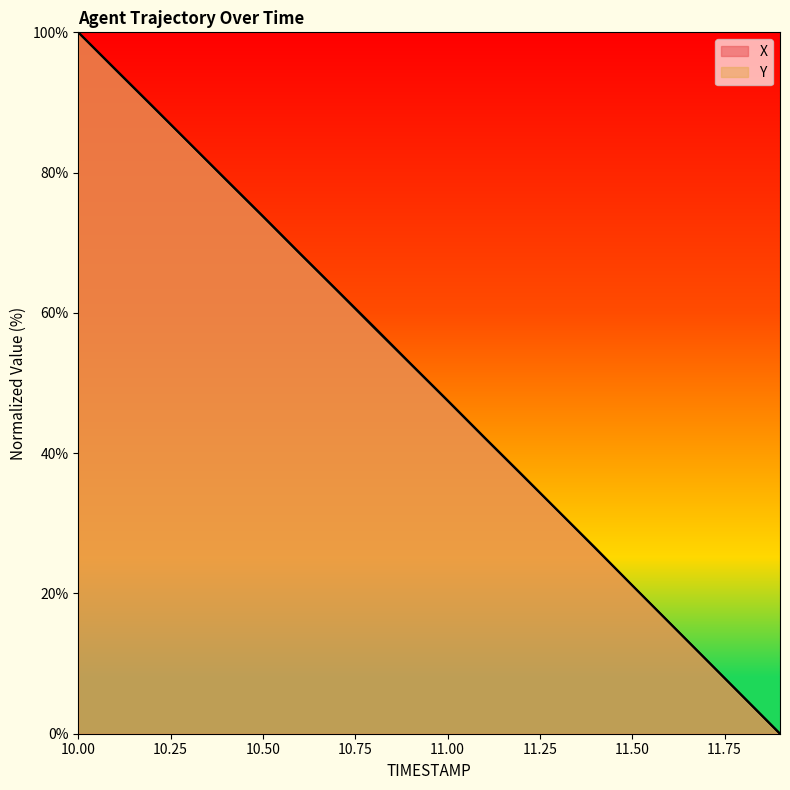

How many lines are shown in the chart?

2